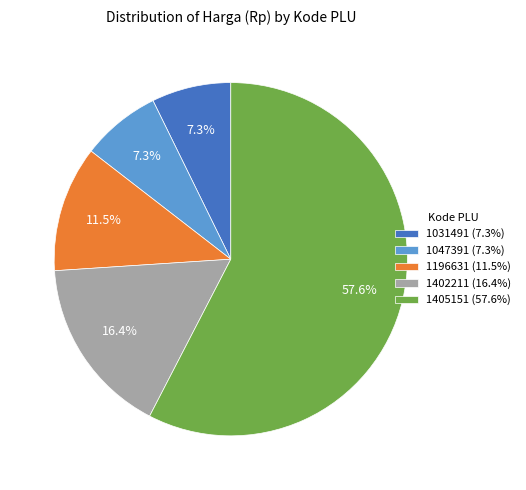

Does any single category account for the majority?

Yes